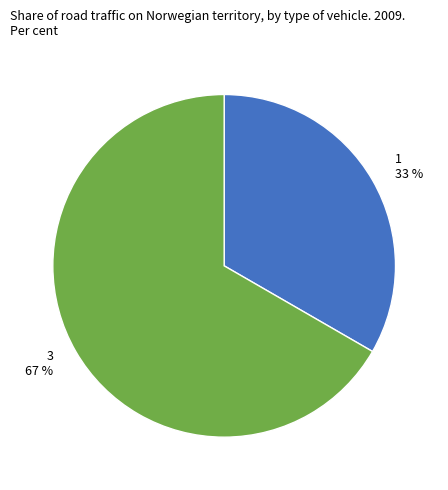

What is the smallest slice in the pie chart?

1